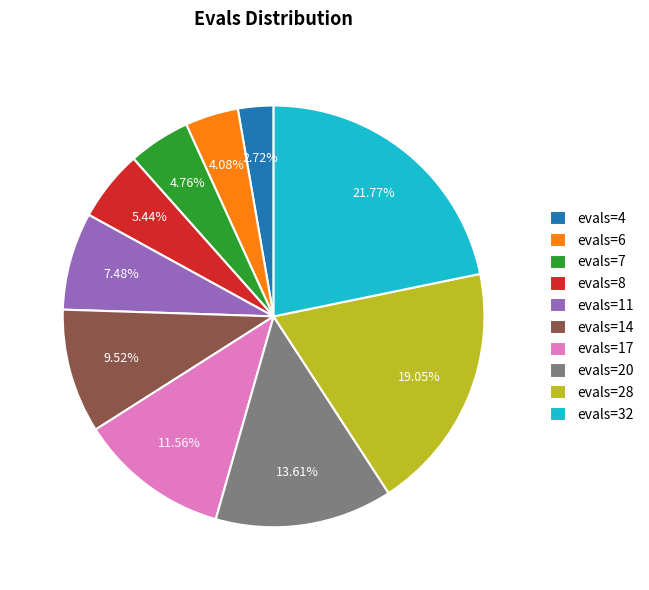

What is the ratio of the value at evals=28 to the value at evals=4?

7.0